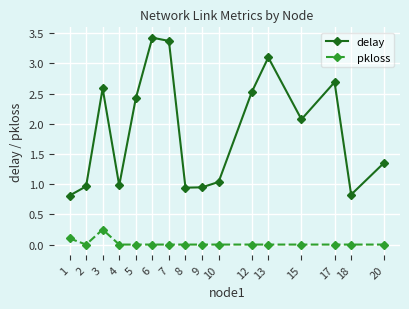

Count the number of categories in the chart.

16